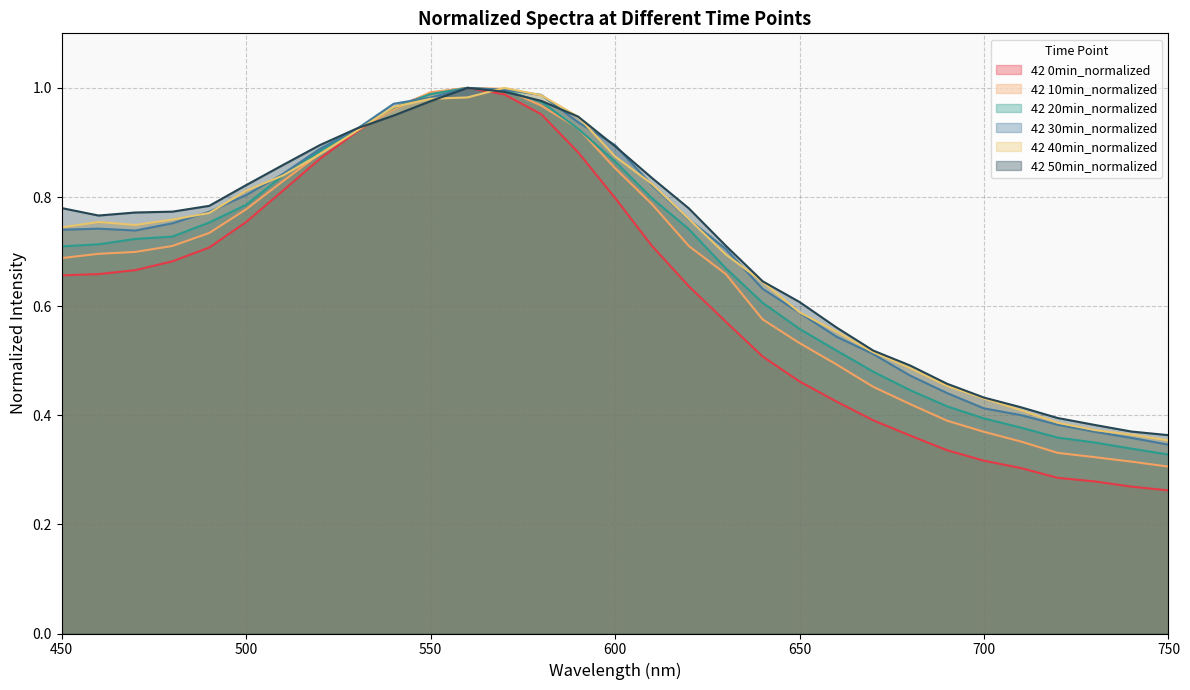

What is the difference between the maximum and minimum values in the 42 20min_normalized series?

0.7